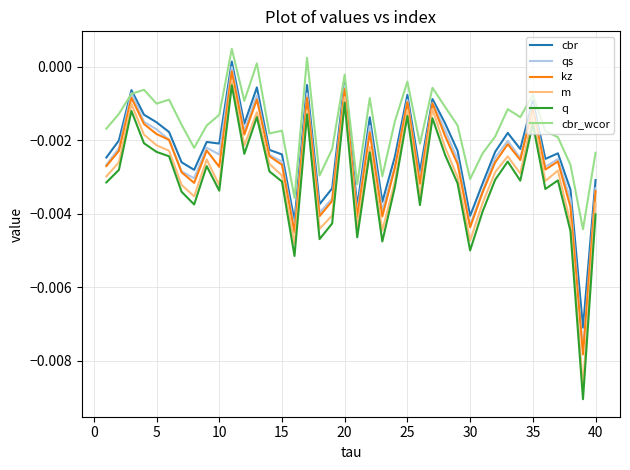

In m, how many points are lower than both neighbors (excluding endpoints)?

12